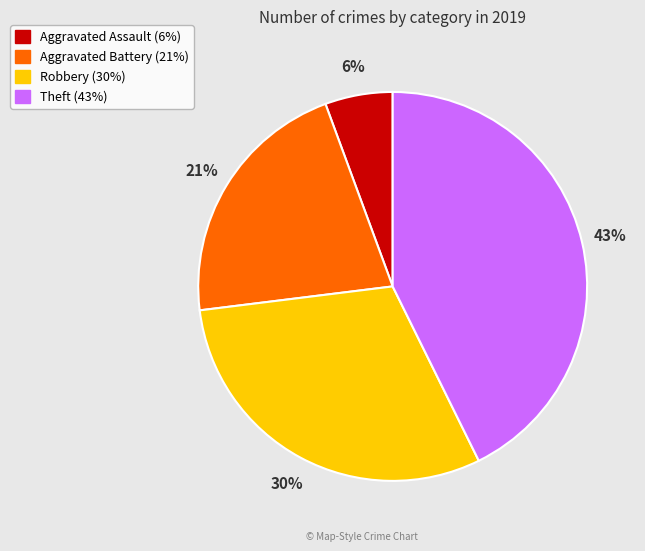

What is the largest slice in the pie chart?

Theft